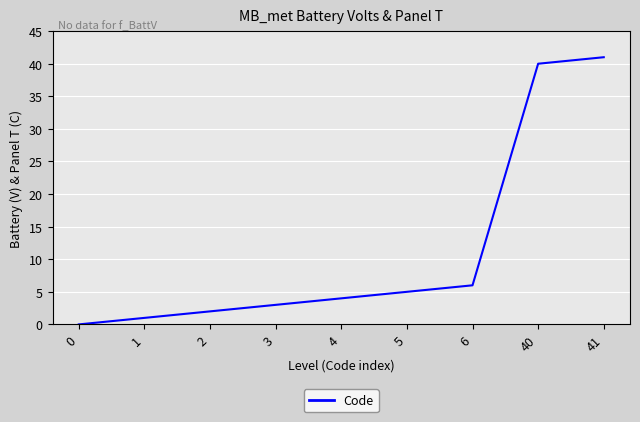

Is it true that the value at 41 is 41?

True